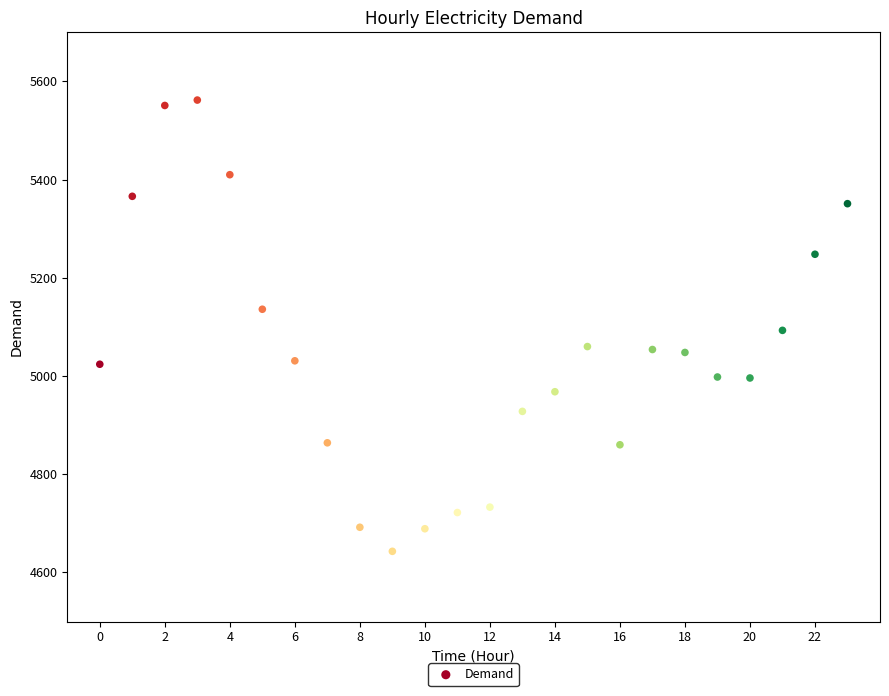

What is the range of Y values (max minus min)?

919